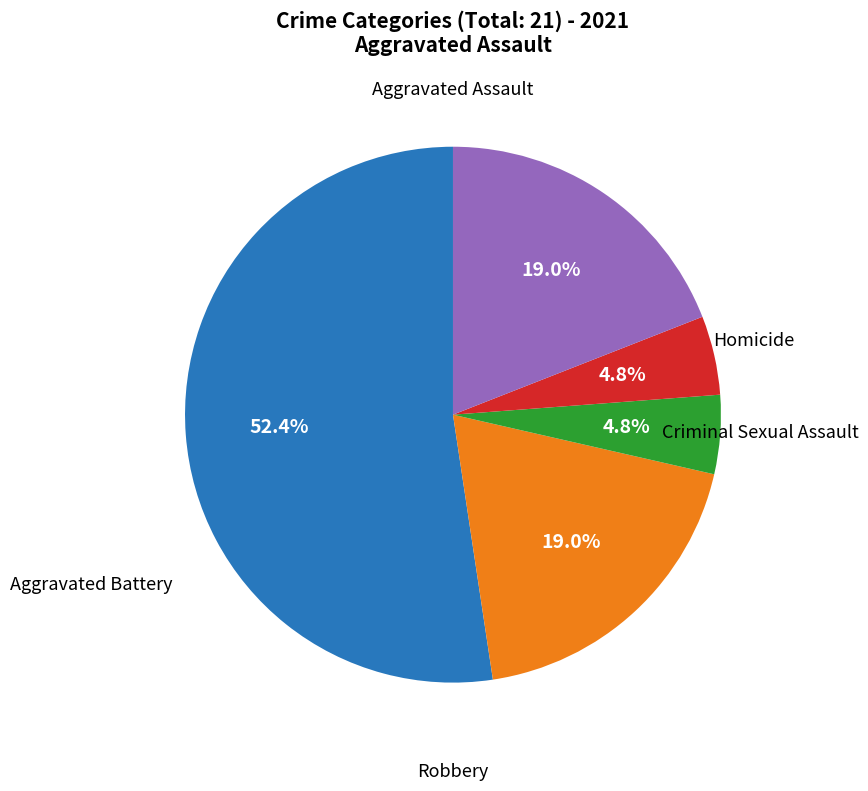

Count the number of slices in the pie.

5